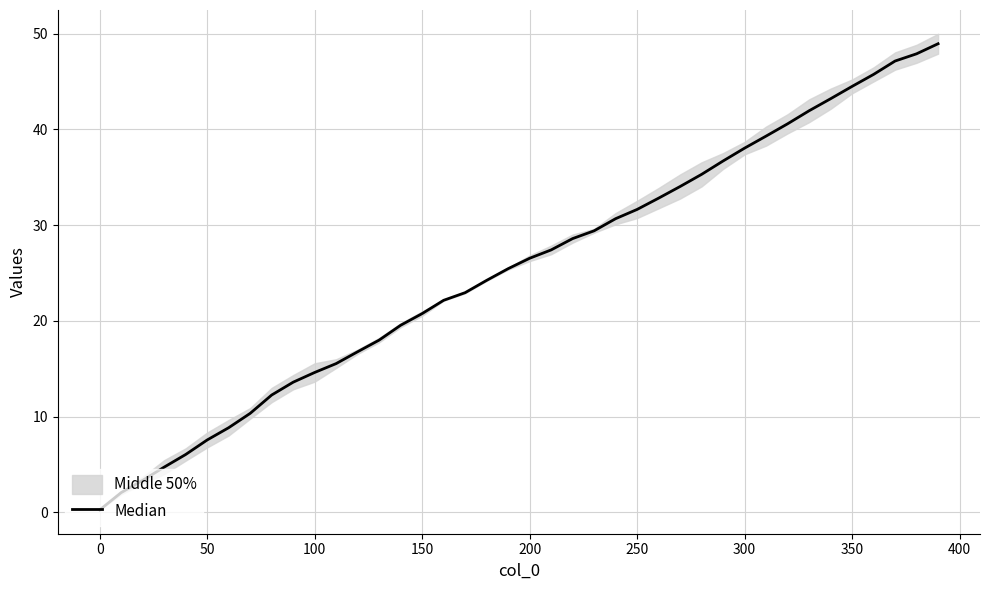

What is the value of the 12th point from the left?

15.5